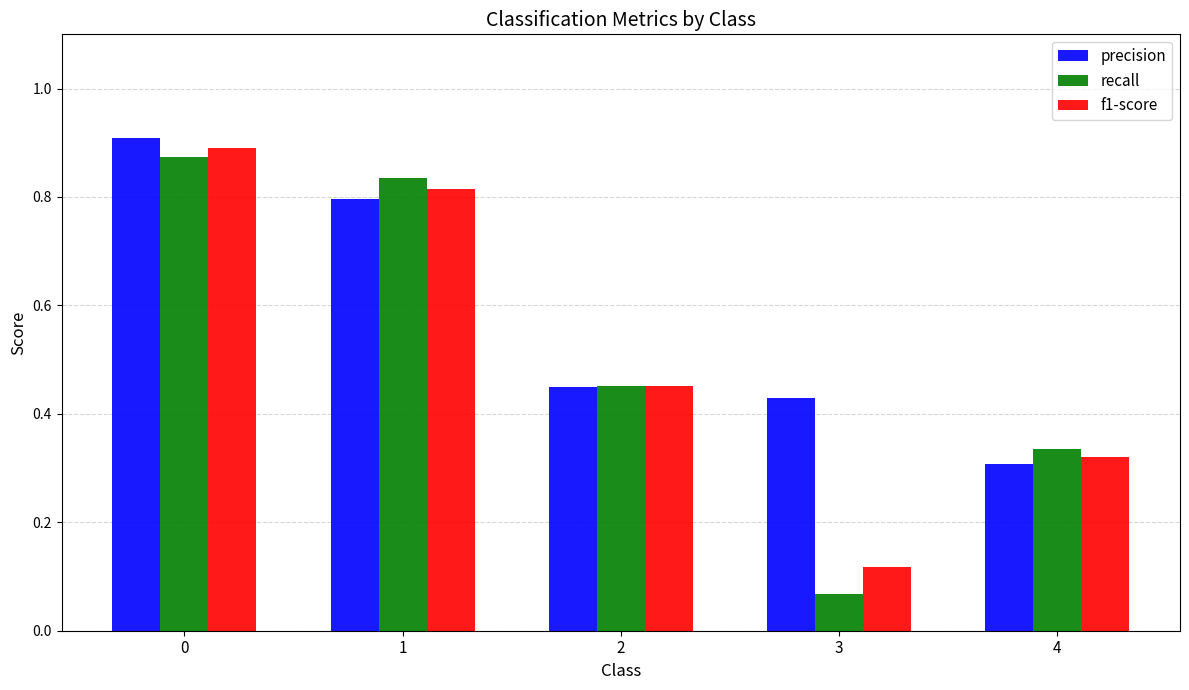

List the series in order of their peak value, highest first.

precision, f1-score, recall